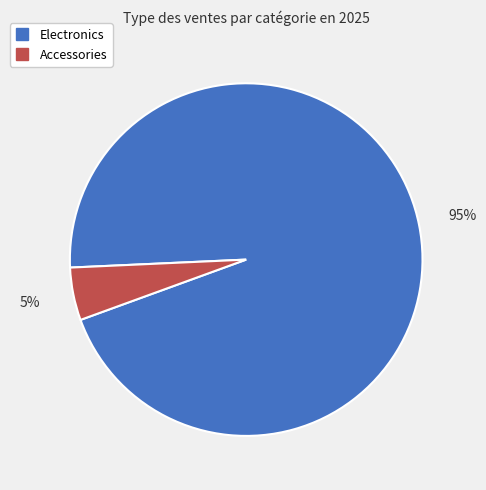

Combined, do Electronics and Accessories account for over 50%?

Yes